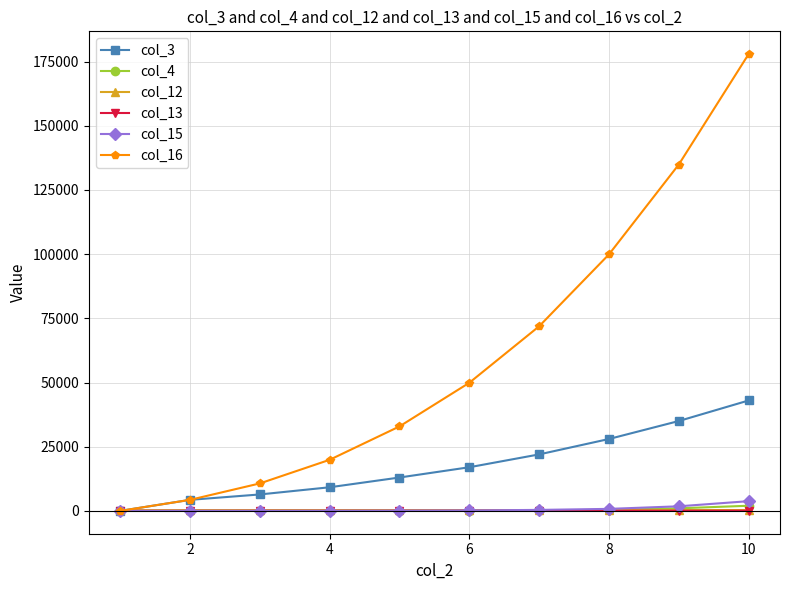

What is the value of the col_16 point at the 5th from the left?

32900.0